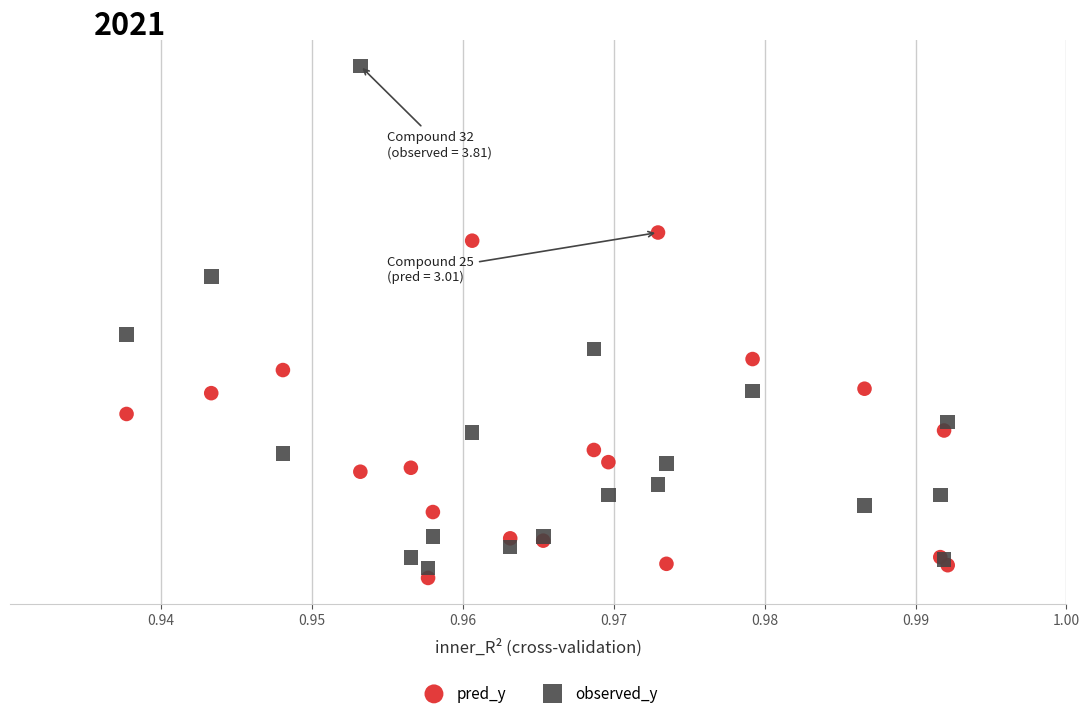

What are all the series names shown in the legend?

pred_y, observed_y